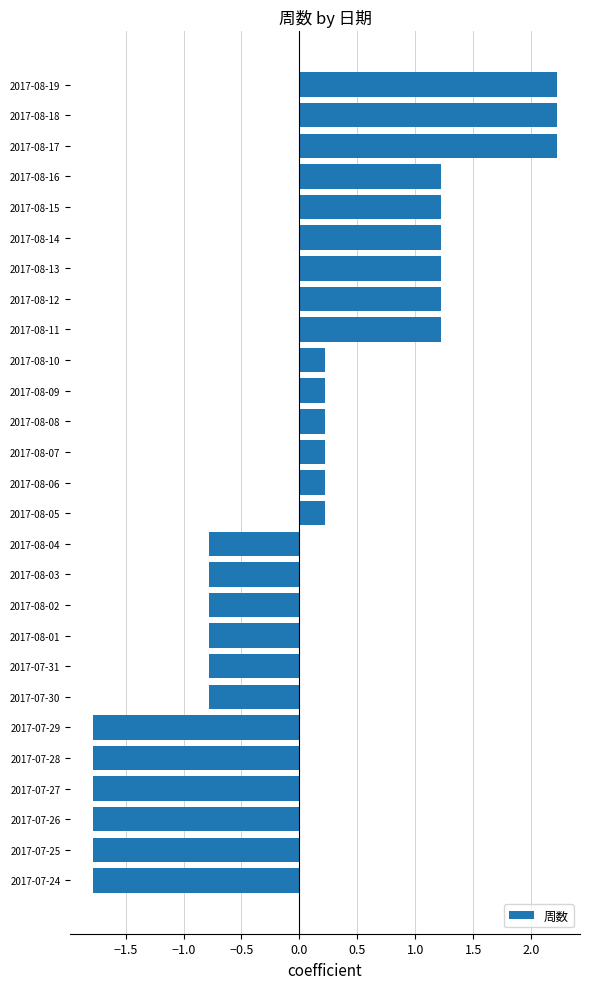

Reading bottom to top, list all the values displayed in this chart.

-1.8	-1.8	-1.8	-1.8	-1.8	-1.8	-0.8	-0.8	-0.8	-0.8	-0.8	-0.8	0.2	0.2	0.2	0.2	0.2	0.2	1.2	1.2	1.2	1.2	1.2	1.2	2.2	2.2	2.2